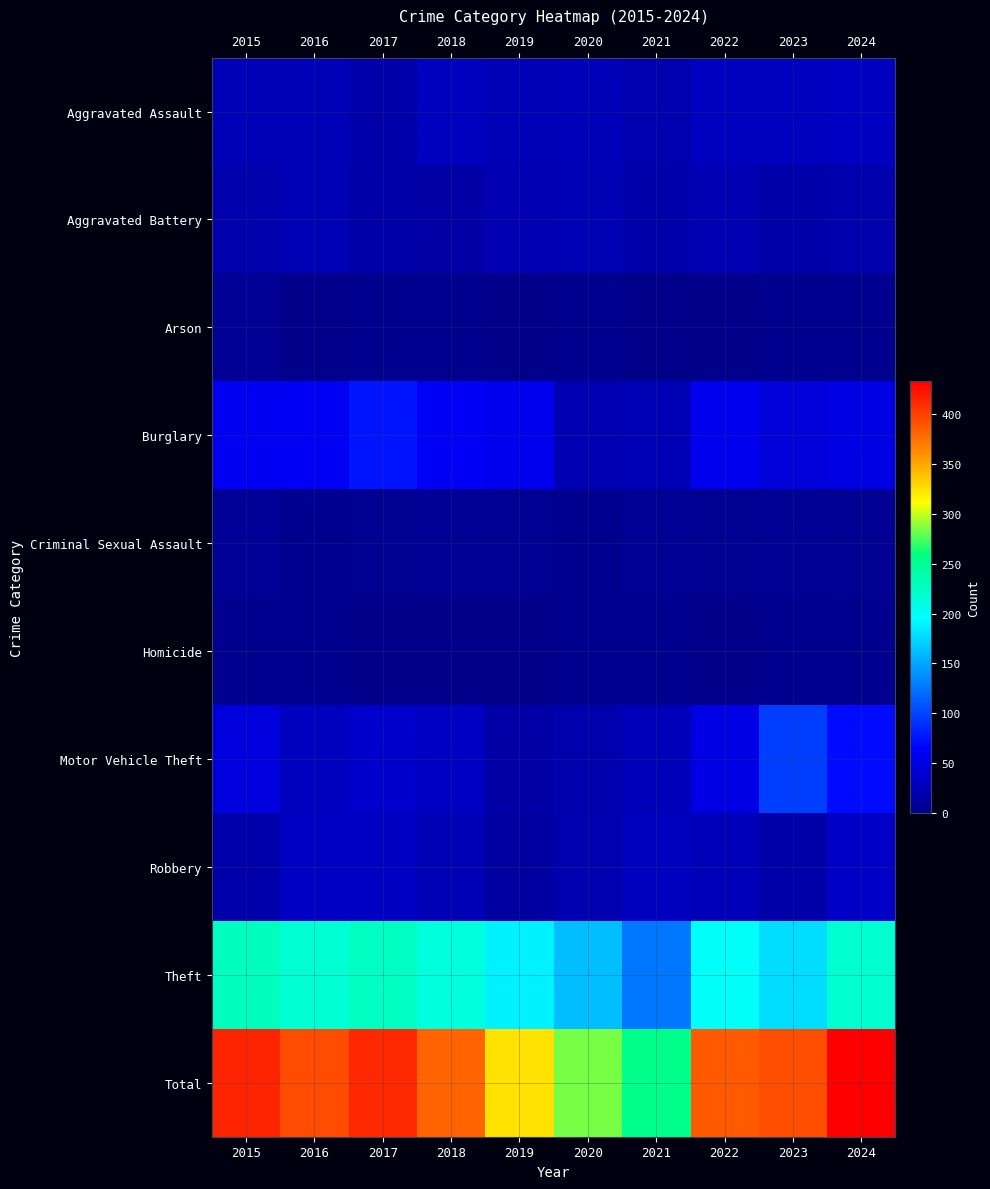

Reading left to right, list all the values displayed in this chart.

Aggravated Assault: 2015=25	2016=25	2017=18	2018=29	2019=25	2020=26	2021=21	2022=29	2023=29	2024=32
Aggravated Battery: 2015=20	2016=24	2017=17	2018=16	2019=22	2020=24	2021=18	2022=23	2023=17	2024=19
Arson: 2015=6	2016=0	2017=3	2018=2	2019=0	2020=3	2021=0	2022=0	2023=3	2024=2
Burglary: 2015=59	2016=60	2017=76	2018=61	2019=56	2020=23	2021=24	2022=56	2023=44	2024=50
Criminal Sexual Assault: 2015=7	2016=3	2017=4	2018=6	2019=5	2020=3	2021=6	2022=4	2023=6	2024=5
Homicide: 2015=3	2016=2	2017=0	2018=0	2019=0	2020=2	2021=2	2022=0	2023=2	2024=2
Motor Vehicle Theft: 2015=48	2016=30	2017=37	2018=32	2019=16	2020=20	2021=27	2022=50	2023=97	2024=71
Robbery: 2015=18	2016=32	2017=32	2018=24	2019=12	2020=21	2021=30	2022=27	2023=17	2024=33
Theft: 2015=228	2016=218	2017=225	2018=212	2019=188	2020=162	2021=126	2022=198	2023=178	2024=219
Total: 2015=414	2016=394	2017=412	2018=382	2019=324	2020=284	2021=254	2022=387	2023=393	2024=433